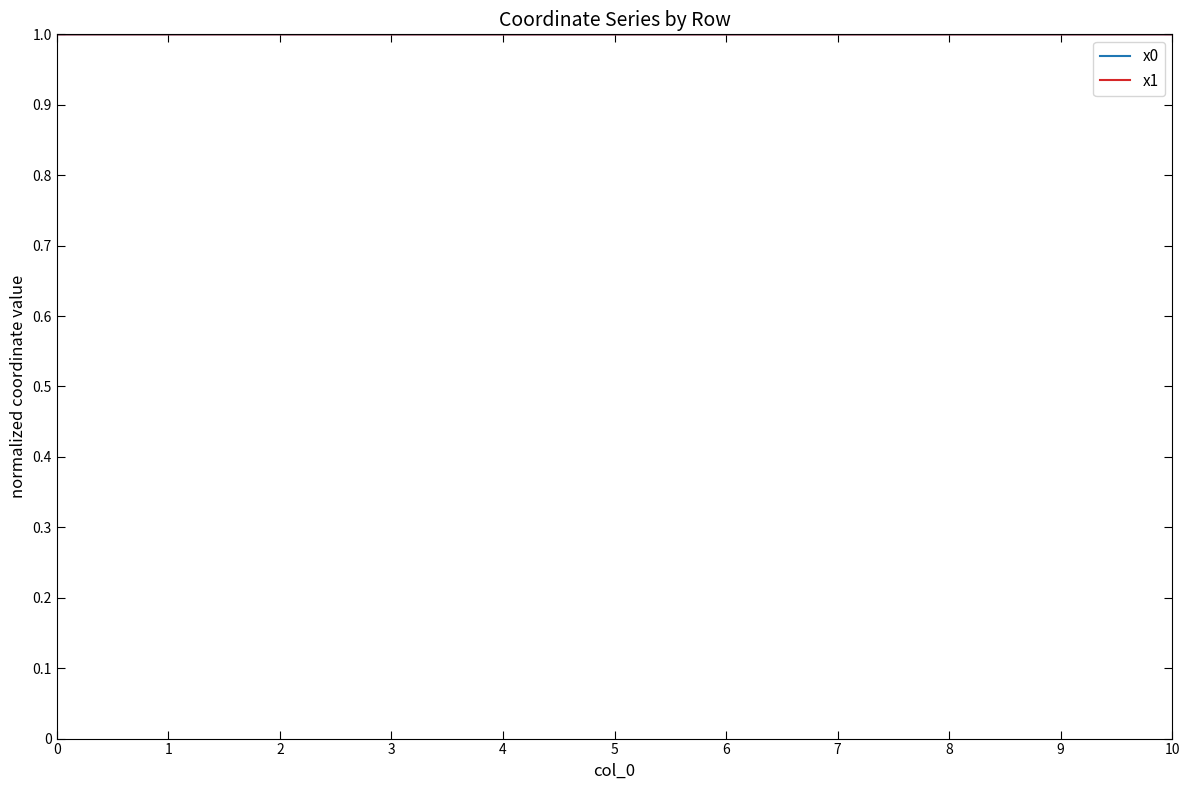

What is the total value across all series at 4?

2.0